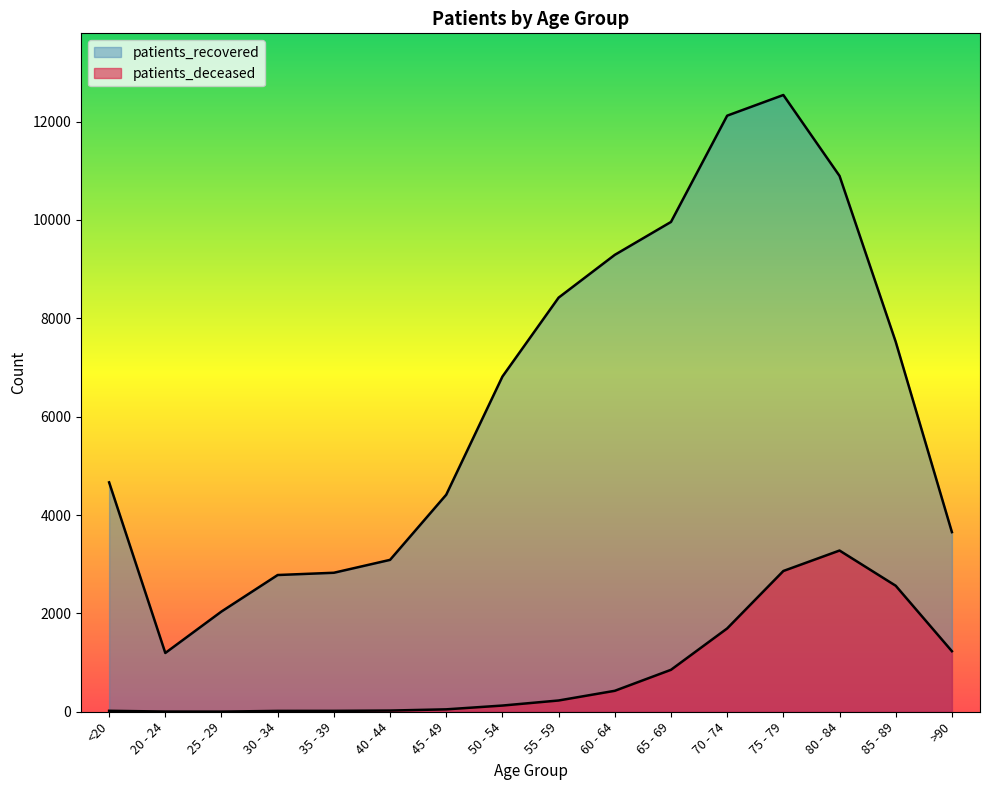

In patients_deceased, how many points are higher than both neighbors (excluding endpoints)?

1